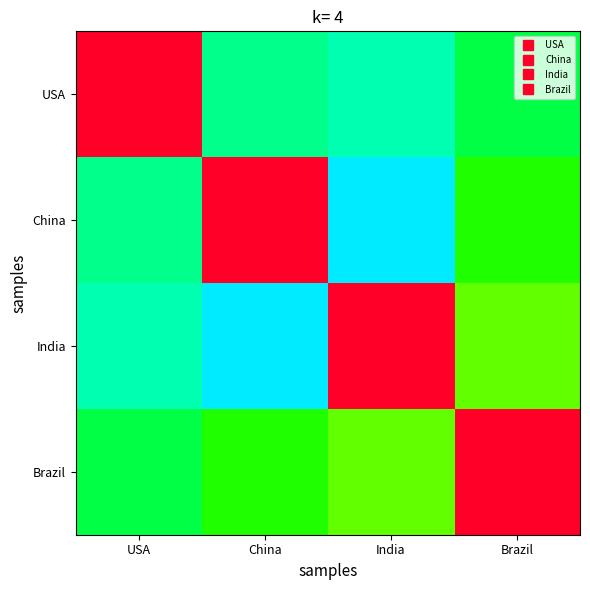

Rank the series at USA from highest to lowest value.

USA, Brazil, China, India